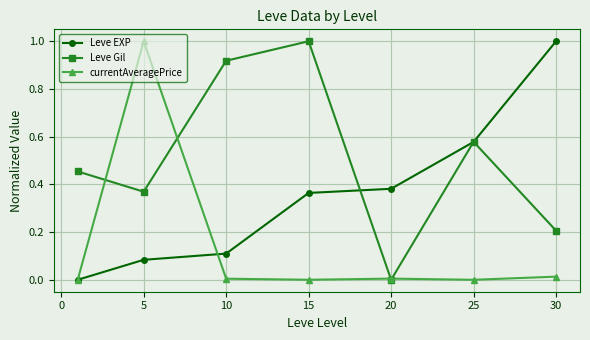

How many interior local valleys does the Leve Gil series have?

2